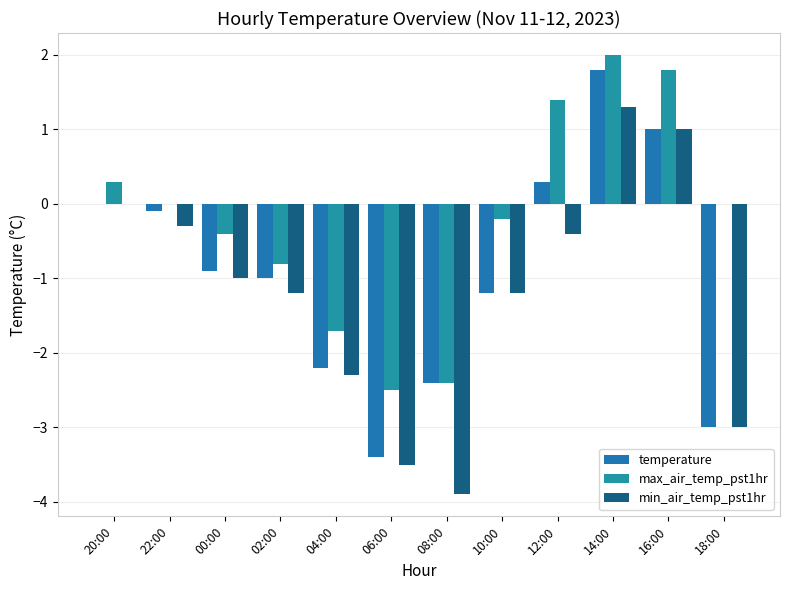

Which series has the largest total across all categories?

max_air_temp_pst1hr